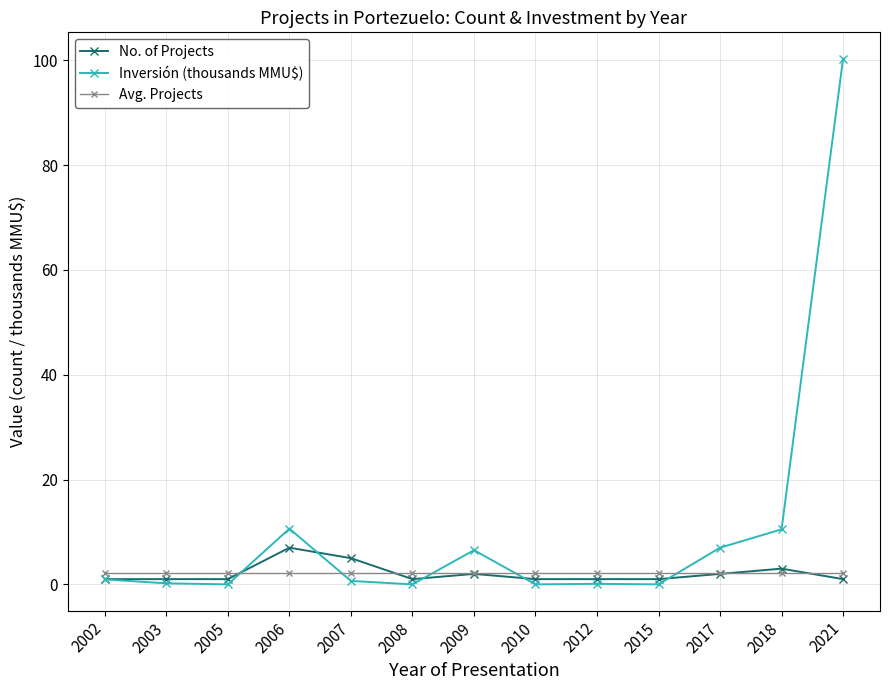

What are all the series names shown in the legend?

No. of Projects, Inversión (thousands MMU$), Avg. Projects